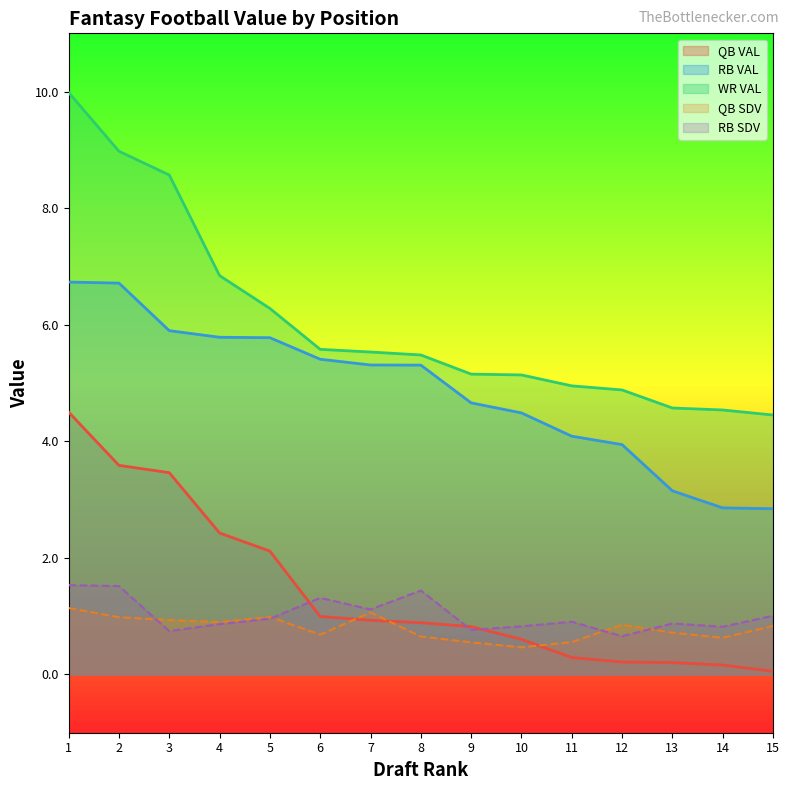

Rank the series at 1 from lowest to highest value.

QB SDV, RB SDV, QB VAL, RB VAL, WR VAL